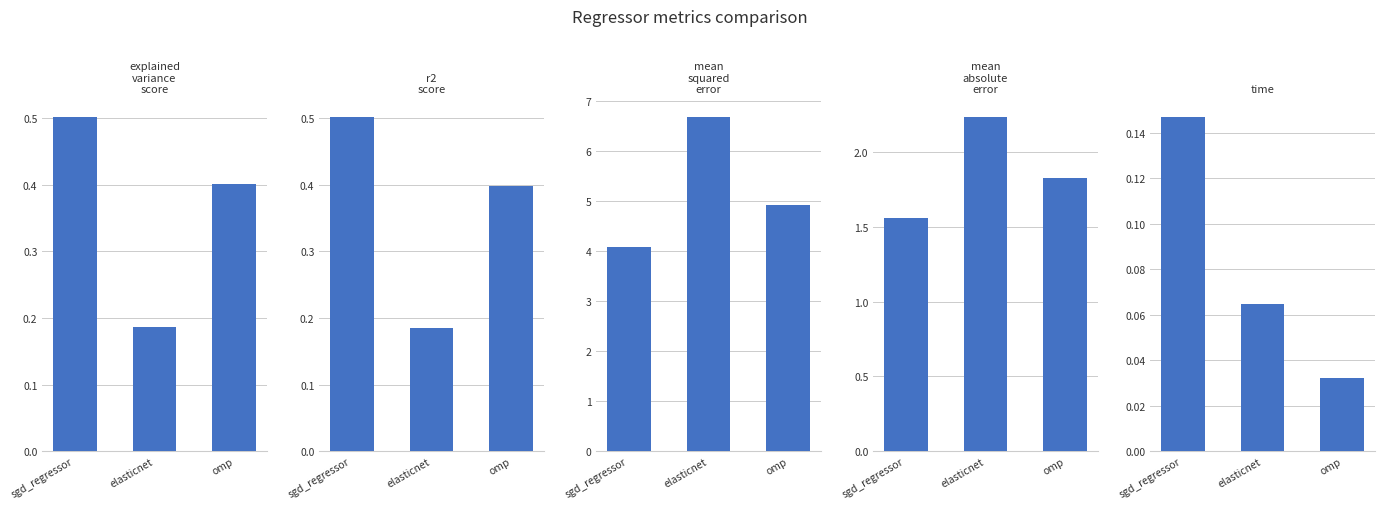

What are all the series names shown in the legend?

explained_variance_score, r2_score, mean_squared_error, mean_absolute_error, time